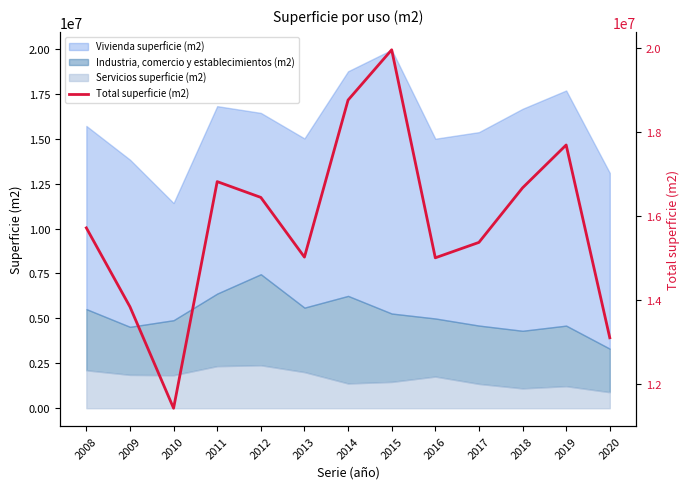

Reading left to right, list all the values displayed in this chart.

2008=15711117	2009=13832968	2010=11418966	2011=16811649	2012=16435837	2013=15014922	2014=18751847	2015=19948787	2016=14998464	2017=15365158	2018=16663014	2019=17683437	2020=13095789